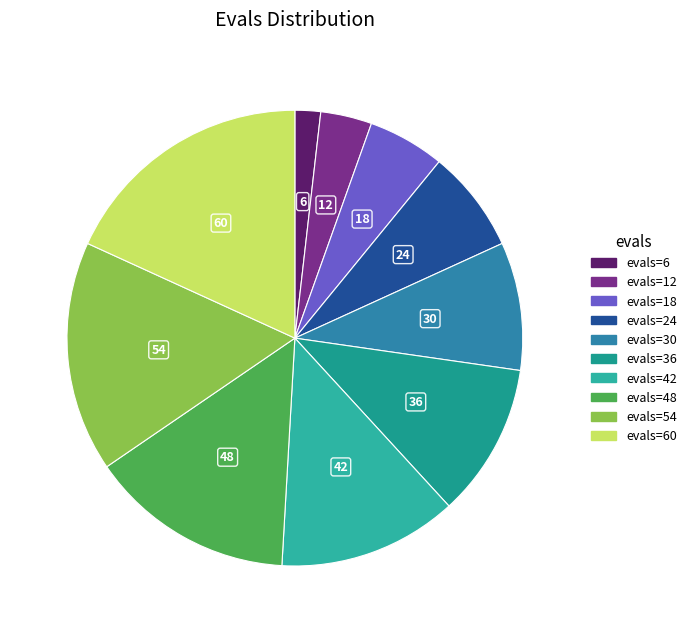

How many segments does this pie chart have?

10